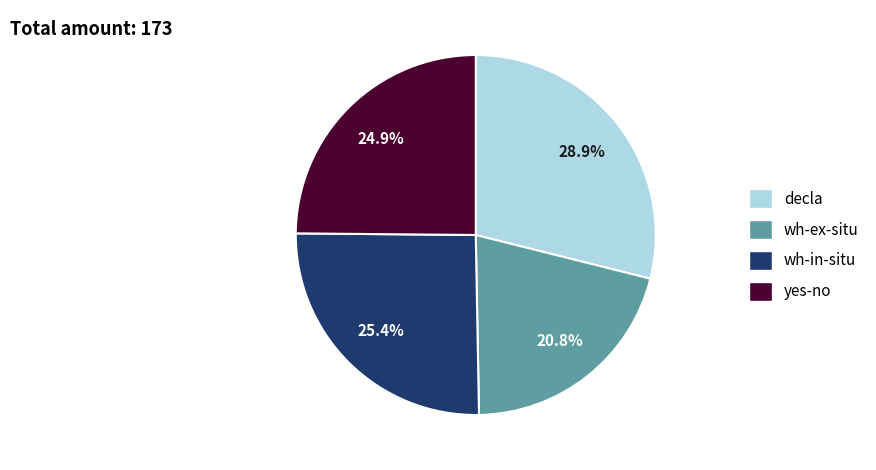

Does yes-no represent more than half of the total?

No